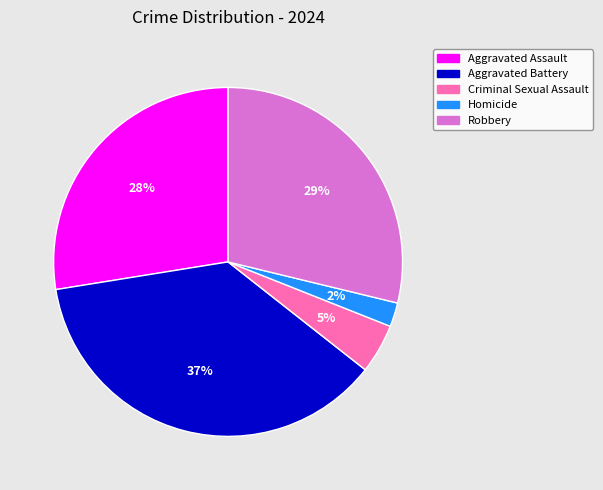

How many slices are in this pie chart?

5